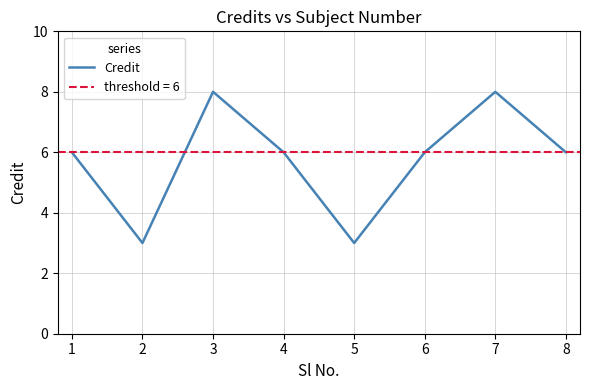

At which category does the data reach its first local valley?

2